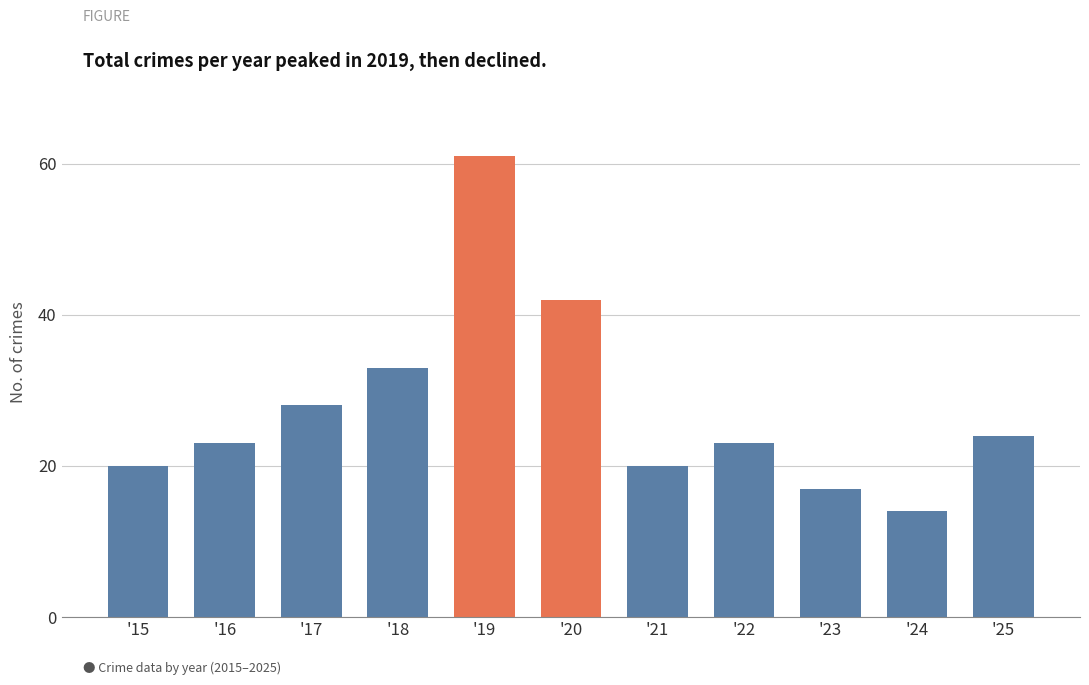

Between '20 and '25, which is larger?

'20